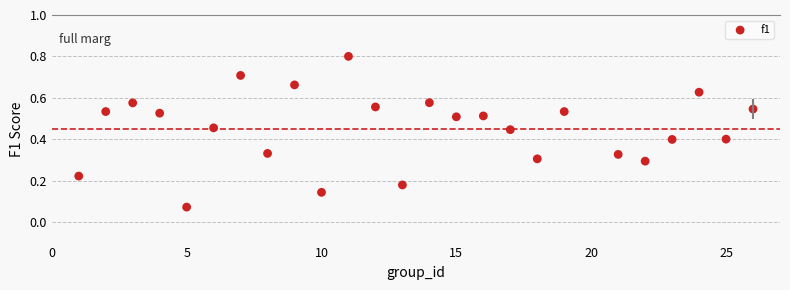

What is the range of X values (max minus min)?

25.0